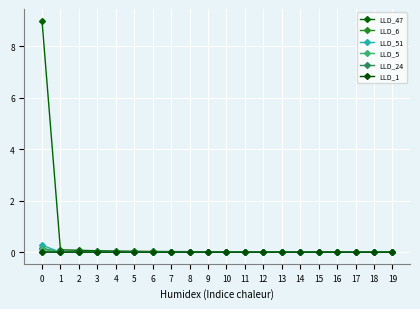

The value of LLD_47 at 15 is 0.0. True or false?

True